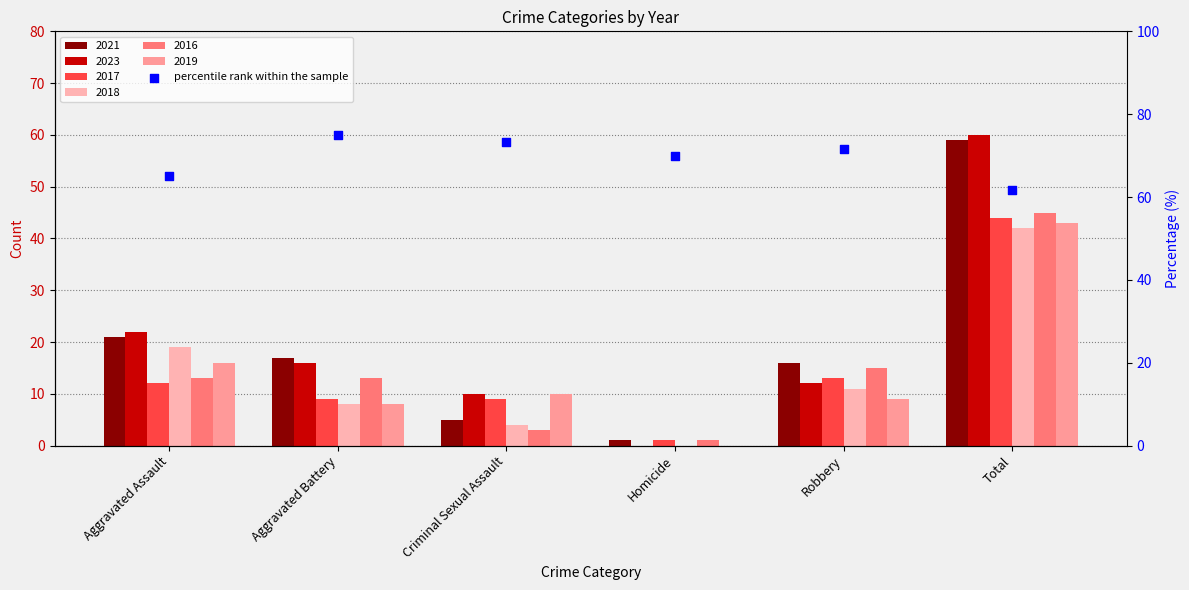

Which has a higher value, Homicide or Aggravated Assault?

Homicide